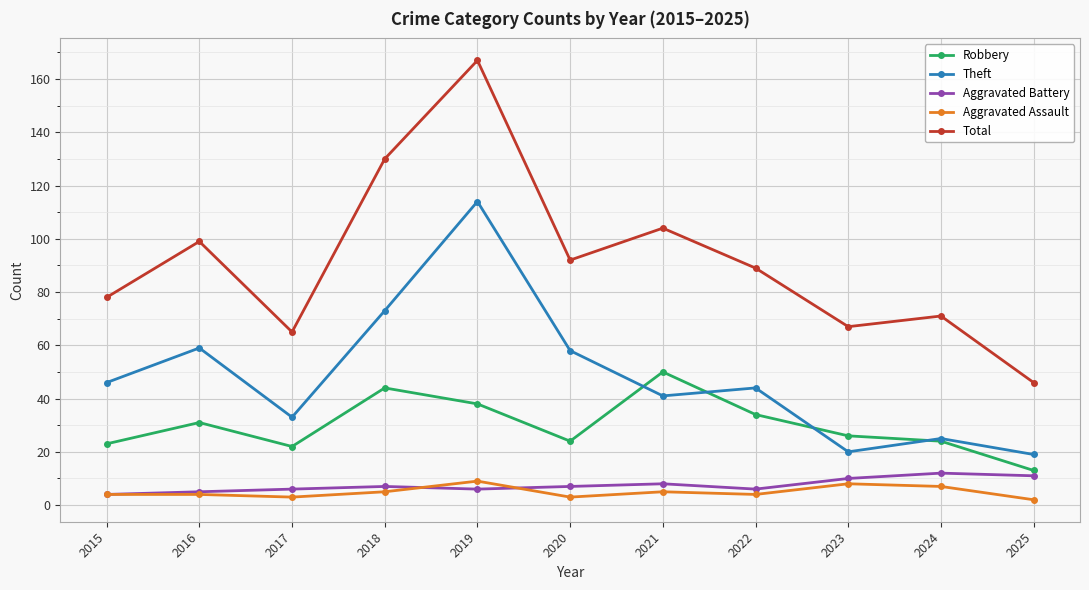

True or false: Total has a value of 109 at 2017.

False